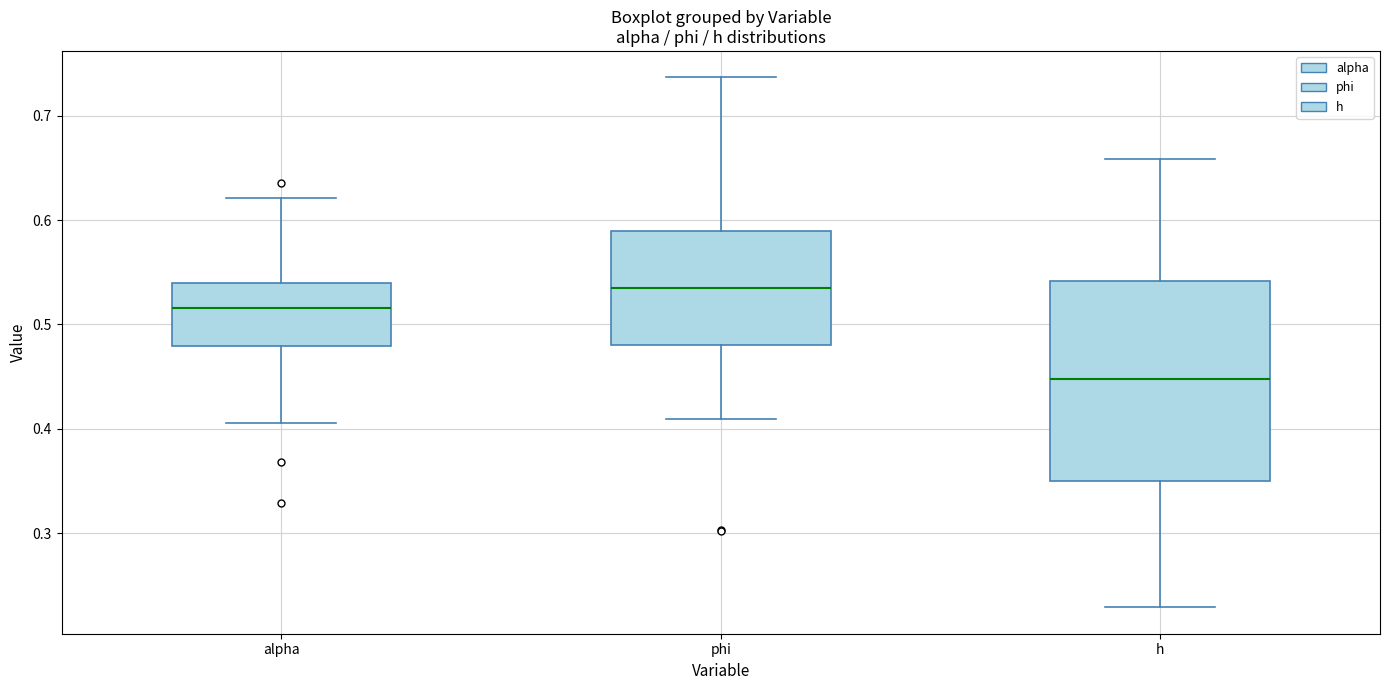

Which box's median line is the highest?

phi